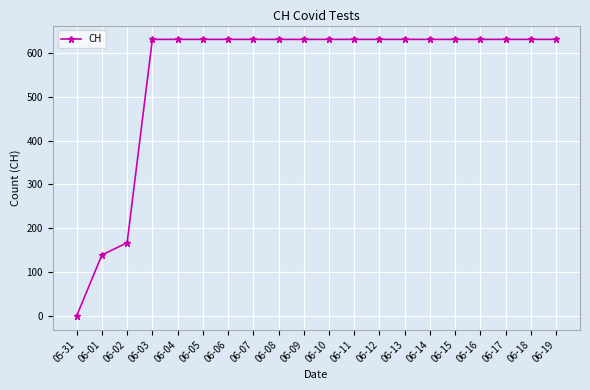

Approximately how many times larger is the value at 06-19 compared to 06-12?

1.0